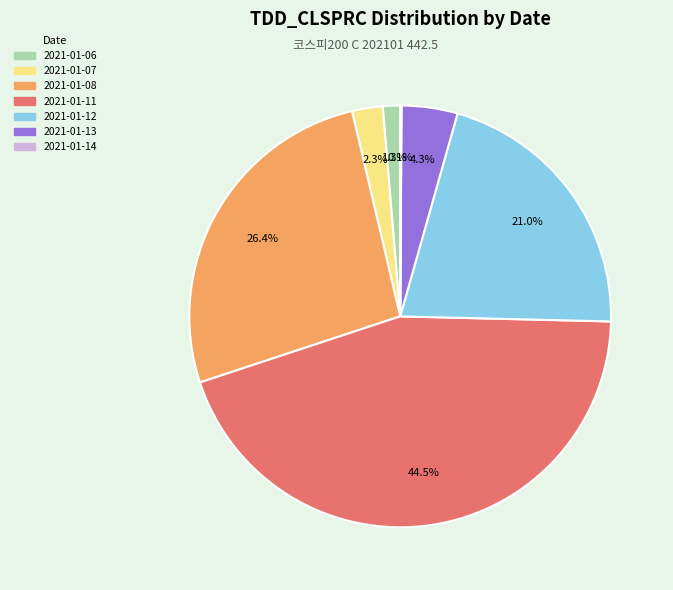

Which has a higher value, 2021-01-08 or 2021-01-12?

2021-01-08